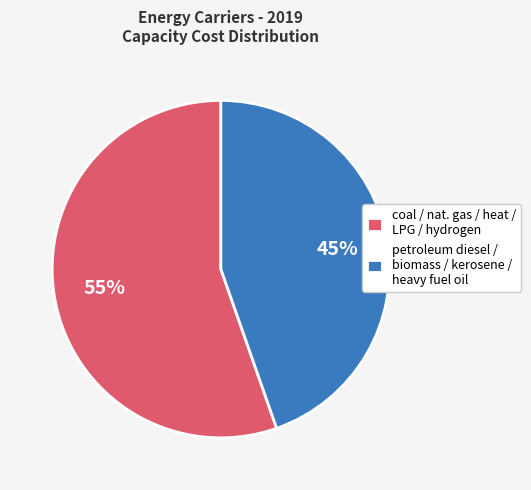

Combined, do petroleum diesel / biomass / kerosene / heavy fuel oil and coal / nat. gas / heat / LPG / hydrogen account for over 50%?

Yes